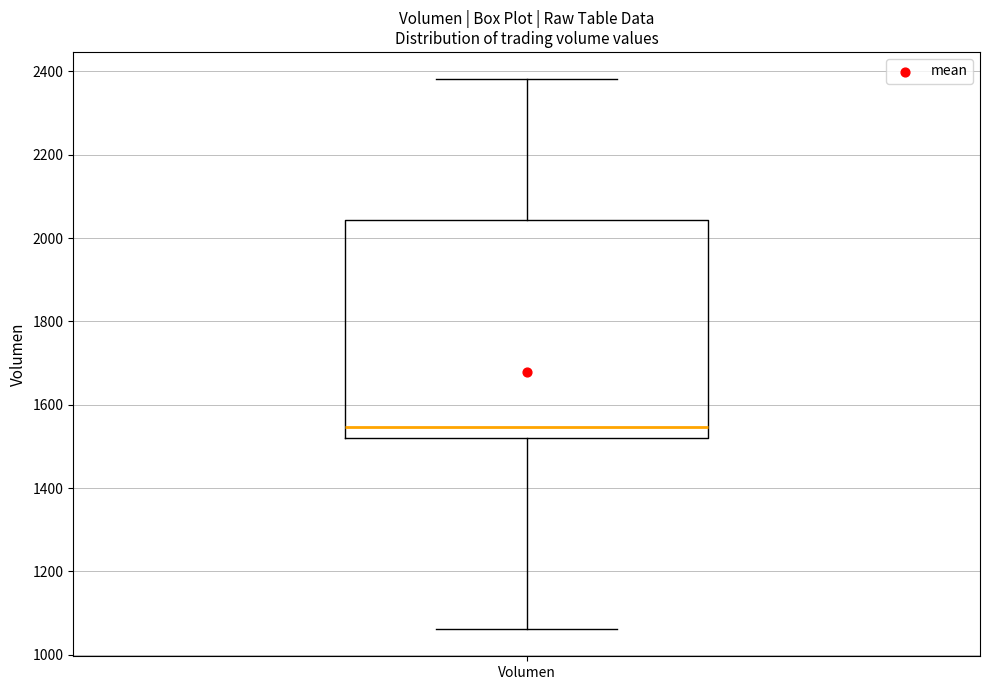

Where does the lower whisker of the box for Volumen end on the y-axis? The values are not printed on the chart, so give them approximately, as read against the axis.

1060